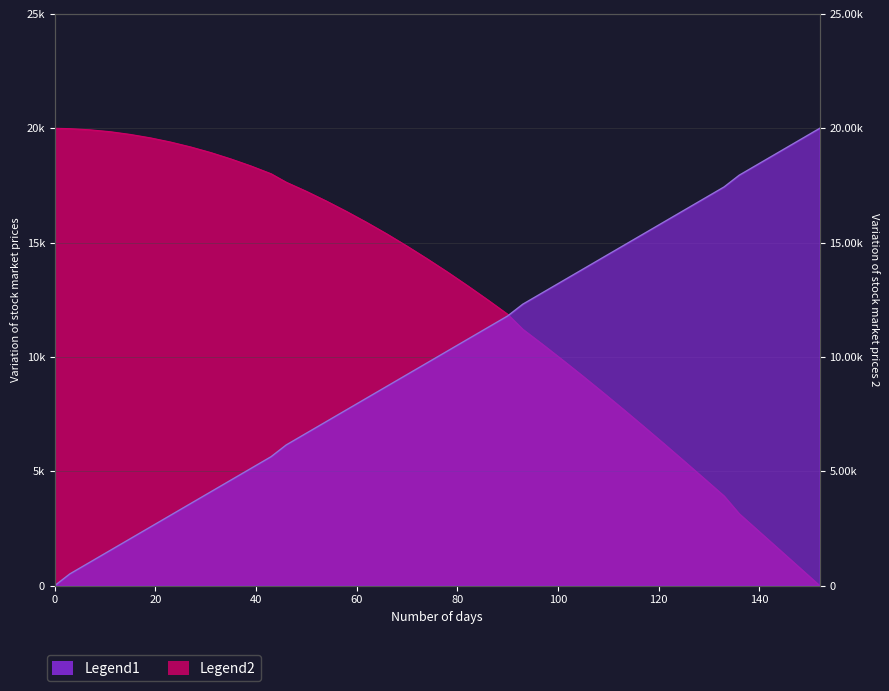

Reading left to right, extract all data points from this chart.

Gradient: 0=0.0	3=512.8	7=1025.6	11=1538.5	15=2051.3	19=2564.1	23=3076.9	27=3589.7	31=4102.6	35=4615.4	39=5128.2	43=5641.0	46=6153.8	50=6666.7	54=7179.5	58=7692.3	62=8205.1	66=8717.9	70=9230.8	74=9743.6	78=10256.4	82=10769.2	86=11282.1	90=11794.9	93=12307.7	97=12820.5	101=13333.3	105=13846.2	109=14359.0	113=14871.8	117=15384.6	121=15897.4	125=16410.3	129=16923.1	133=17435.9	136=17948.7	140=18461.5	144=18974.4	148=19487.2	152=20000.0
NMR_signal(mean): 0=20000.0	3=19984.8	7=19933.6	11=19850.9	15=19731.8	19=19582.2	23=19398.8	27=19184.5	31=18938.7	35=18659.3	39=18351.8	43=18011.1	46=17641.5	50=17243.8	54=16815.8	58=16361.6	62=15883.0	66=15379.9	70=14848.0	74=14294.1	78=13719.6	82=13120.9	86=12503.3	90=11866.6	93=11212.4	97=10540.8	101=9853.1	105=9151.5	109=8435.2	113=7707.3	117=6966.7	121=6217.9	125=5458.2	129=4691.6	133=3920.4	136=3145.5	140=2359.8	144=1575.0	148=787.4	152=0.0